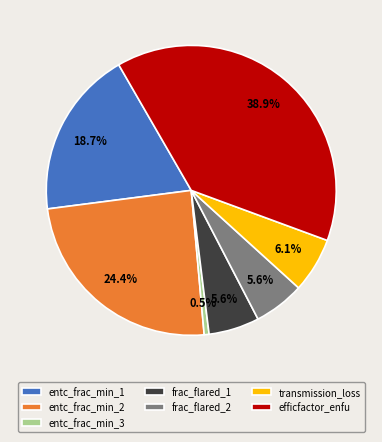

Is there a majority slice in this chart?

No